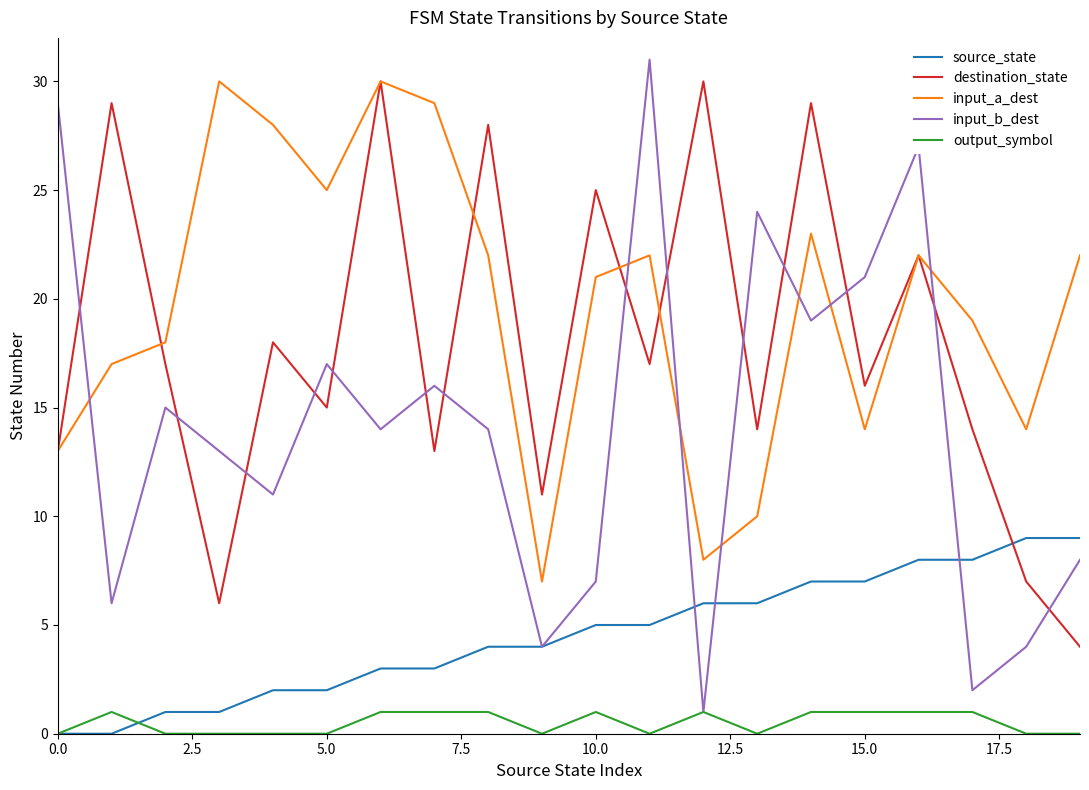

Which series has the widest spread of values?

input_b_dest